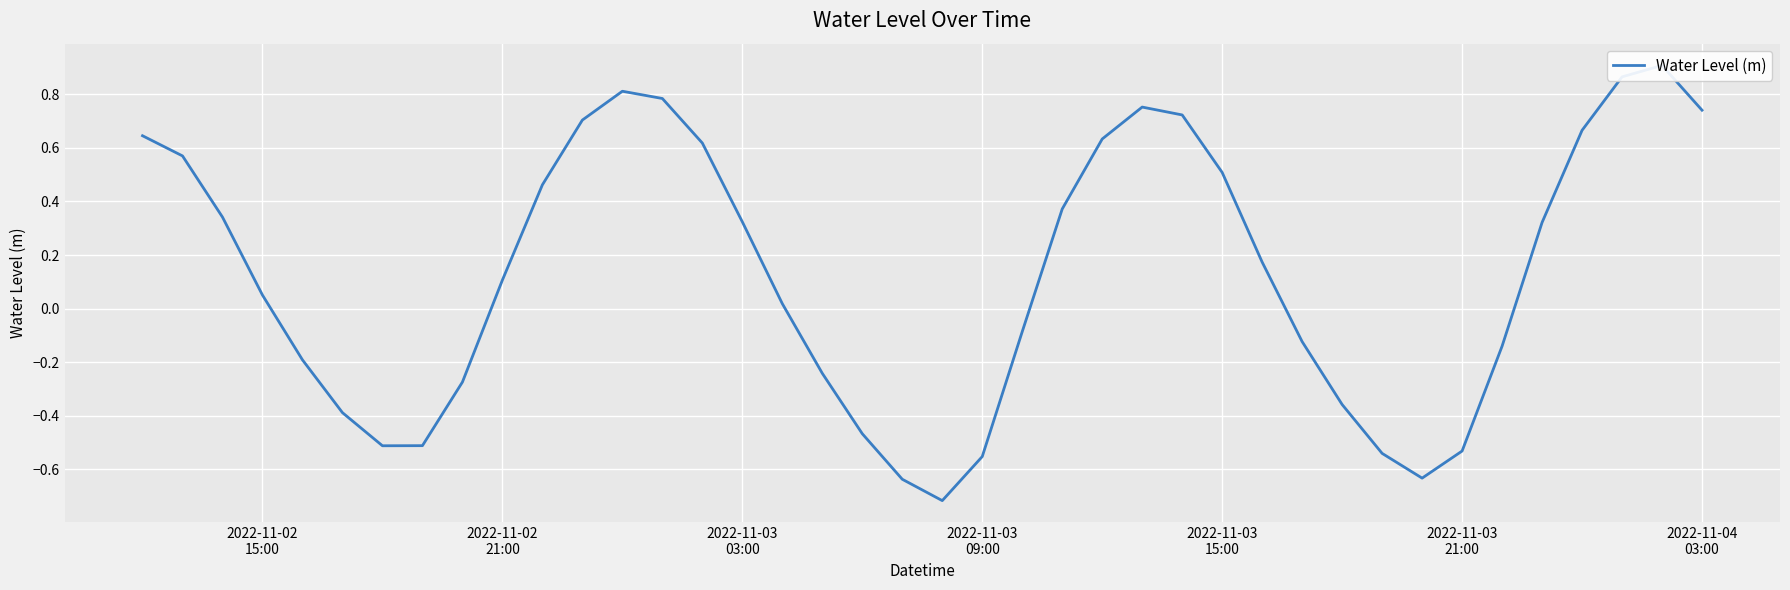

What position from the right is 2022-11-03 03:00?

25